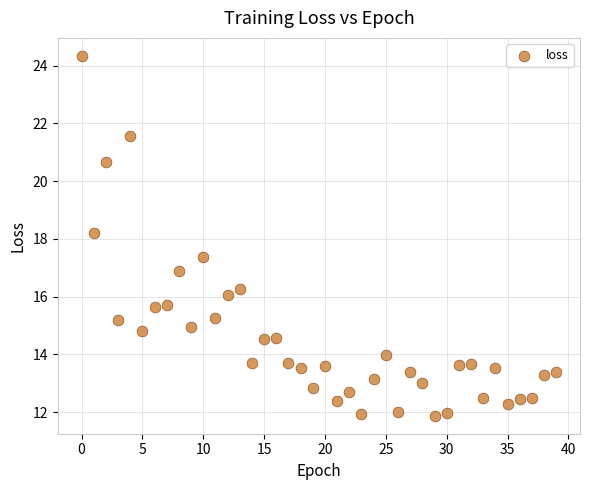

What Y value in the scatter plot is closest to 18?

18.2